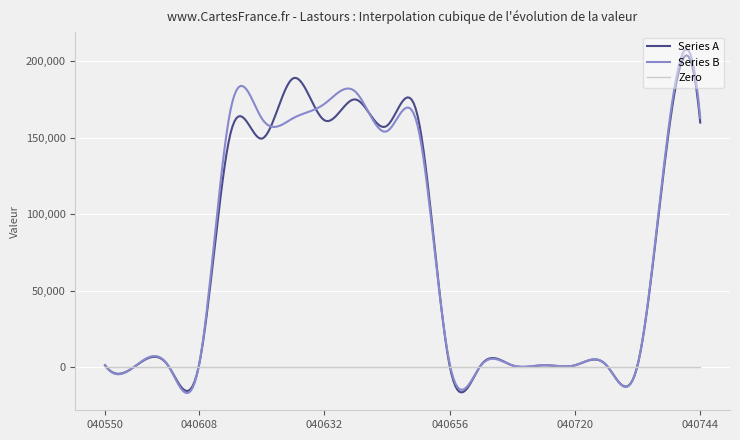

Which series has the widest spread of values?

Series B